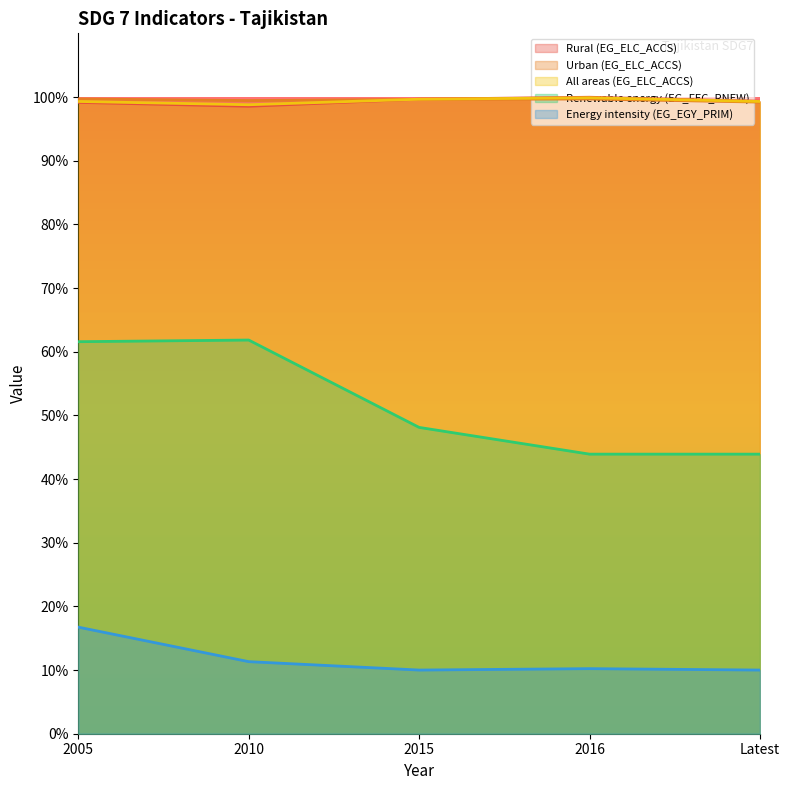

Between Latest and 2005, which is larger?

Latest